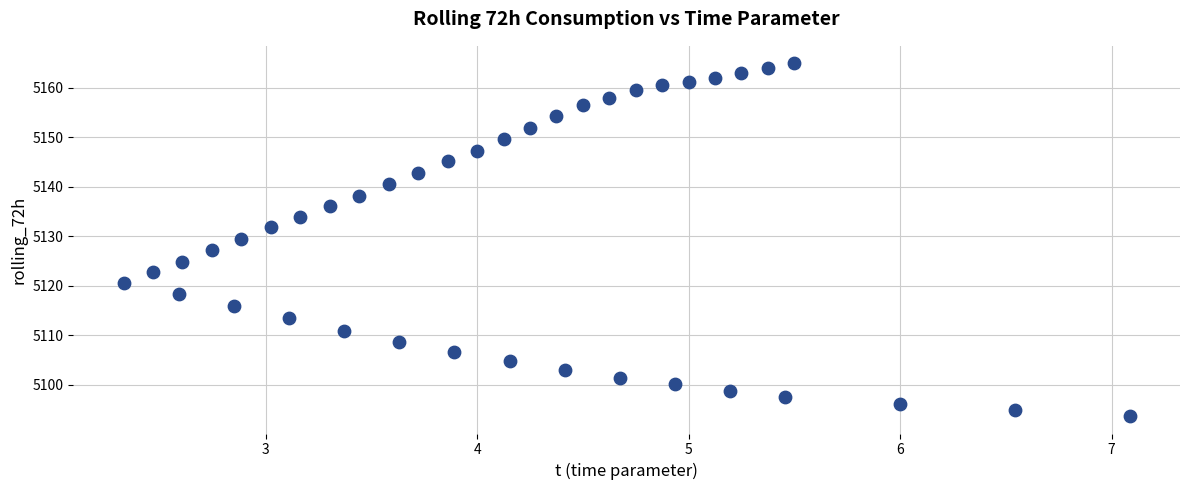

What is the range of Y values (max minus min)?

71.2